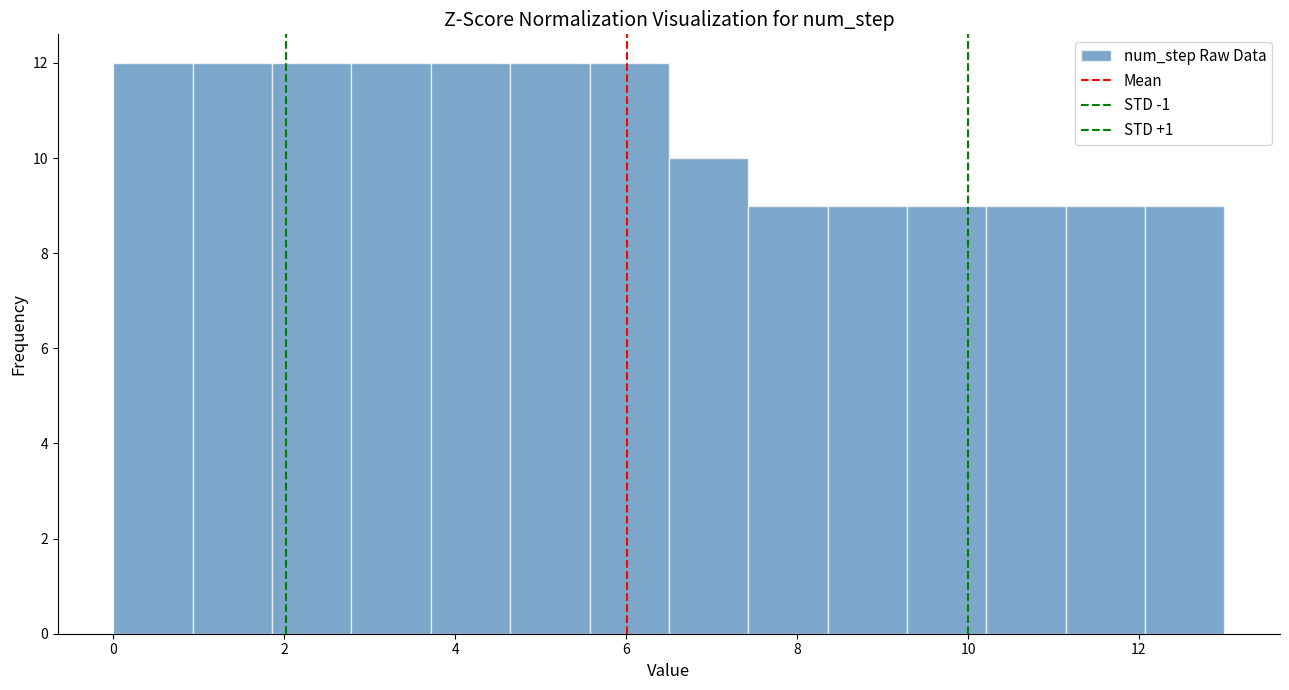

Reading left to right, list every bar in this chart as the range it spans on the x-axis followed by its height. Neither the bar edges nor the heights are printed on the chart, so give them approximately, as read against the axes.

0.0 to 1.0: 12
1.0 to 1.8: 12
1.8 to 2.8: 12
2.8 to 3.8: 12
3.8 to 4.6: 12
4.6 to 5.6: 12
5.6 to 6.6: 12
6.6 to 7.4: 10
7.4 to 8.4: 9
8.4 to 9.2: 9
9.2 to 10.2: 9
10.2 to 11.2: 9
11.2 to 12.0: 9
12.0 to 13.0: 9